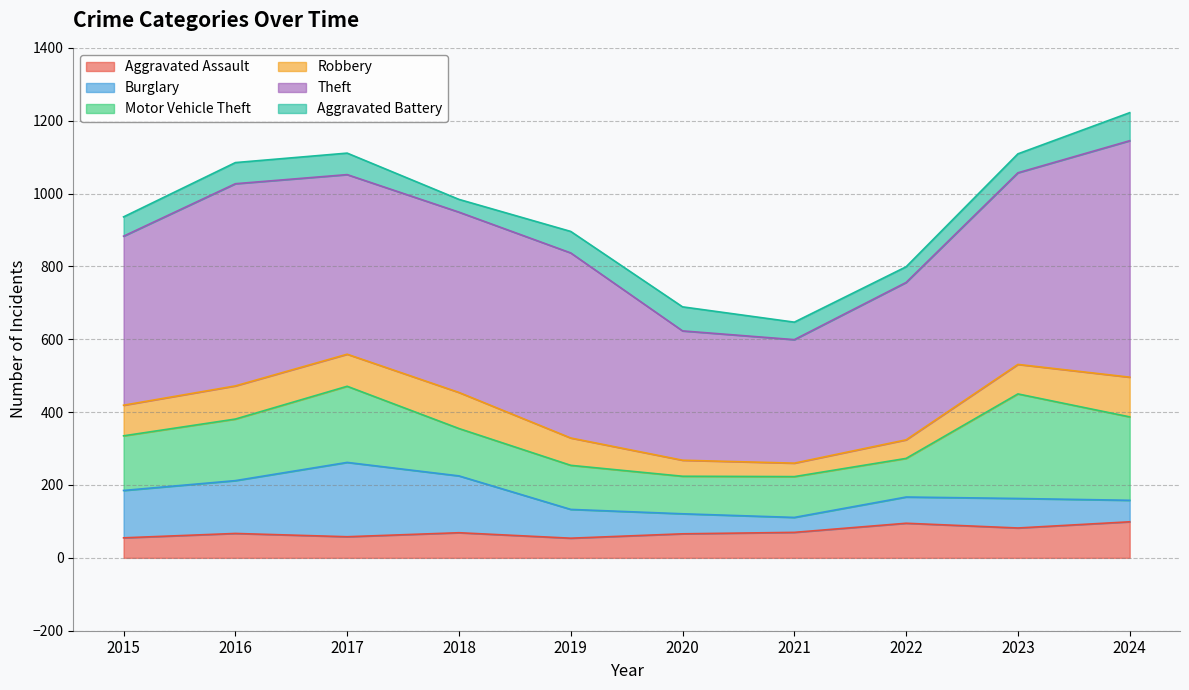

Reading left to right, list all the values displayed in this chart.

Aggravated Assault: 55	67	58	69	54	66	70	95	82	99
Burglary: 130	145	204	156	79	55	41	72	81	59
Motor Vehicle Theft: 150	169	209	130	121	103	112	106	287	229
Robbery: 84	91	88	99	75	44	37	51	81	109
Theft: 464	555	493	495	508	355	339	432	526	649
Aggravated Battery: 53	58	59	35	59	66	48	43	52	77